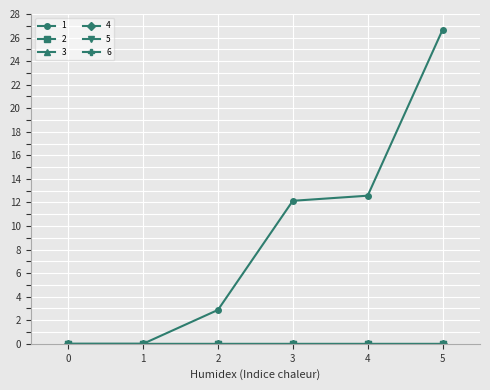

Is this an area chart (filled region under the line)?

No